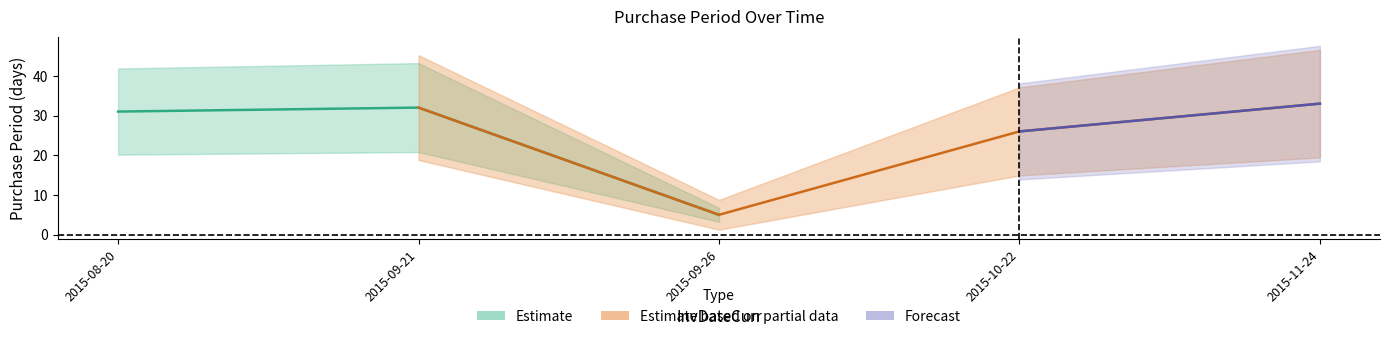

What is the value of the 5th point from the left?

33